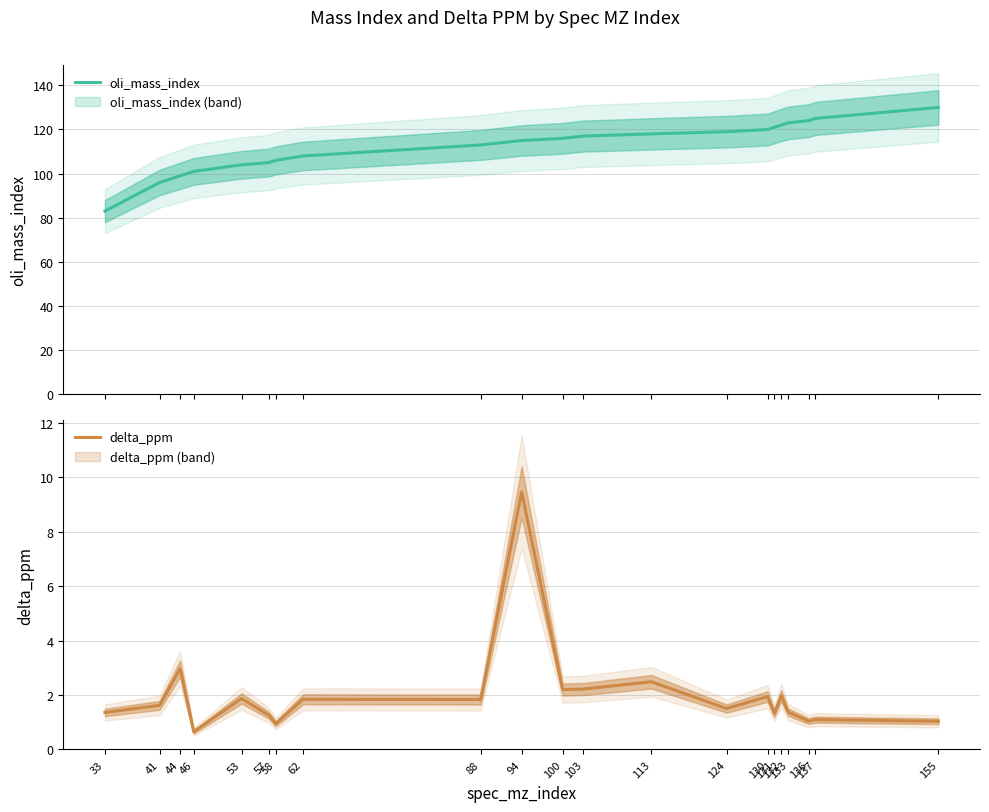

Reading left to right, transcribe all the data shown in this chart.

oli_mass_index: 83.0	96.0	99.0	101.0	104.0	105.0	106.0	108.0	113.0	115.0	116.0	117.0	118.0	119.0	120.0	121.0	122.0	123.0	124.0	125.0	130.0
delta_ppm: 1.4	1.6	3.0	0.7	1.9	1.3	0.9	1.8	1.8	9.5	2.2	2.2	2.5	1.5	1.9	1.3	2.0	1.4	1.0	1.1	1.0